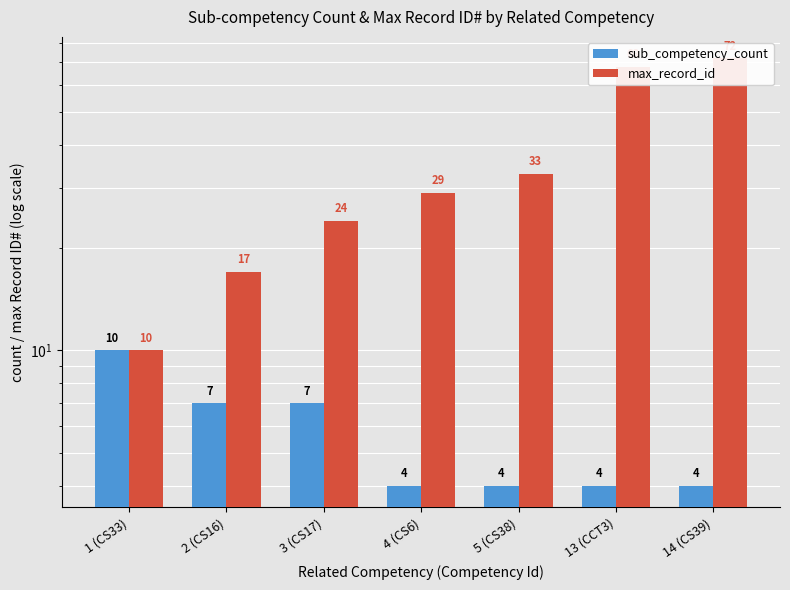

What is the minimum value shown in the chart?

4